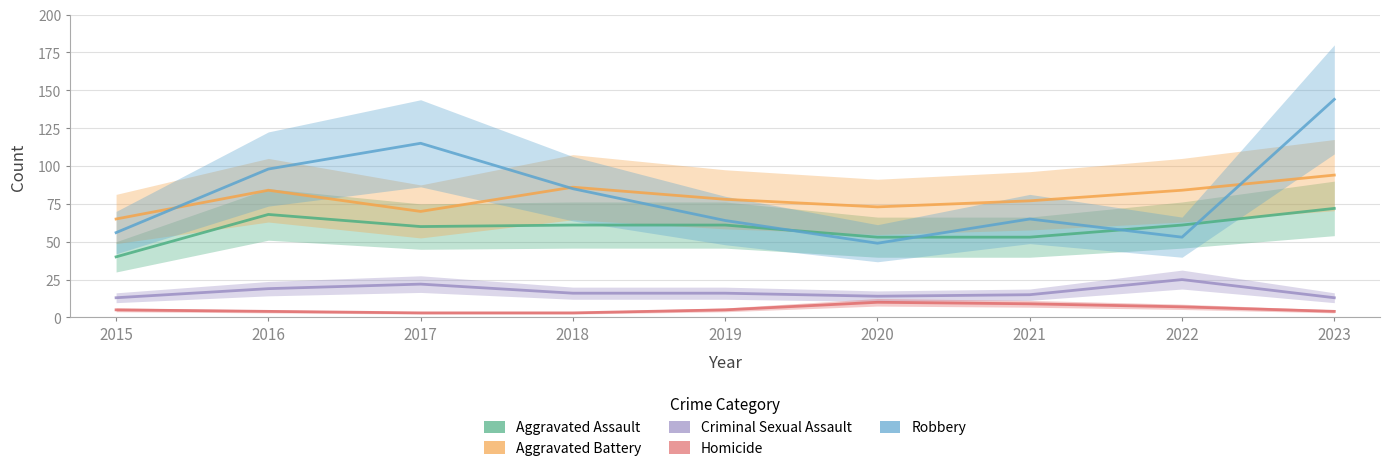

How many interior local peaks does the Aggravated Battery series have?

2